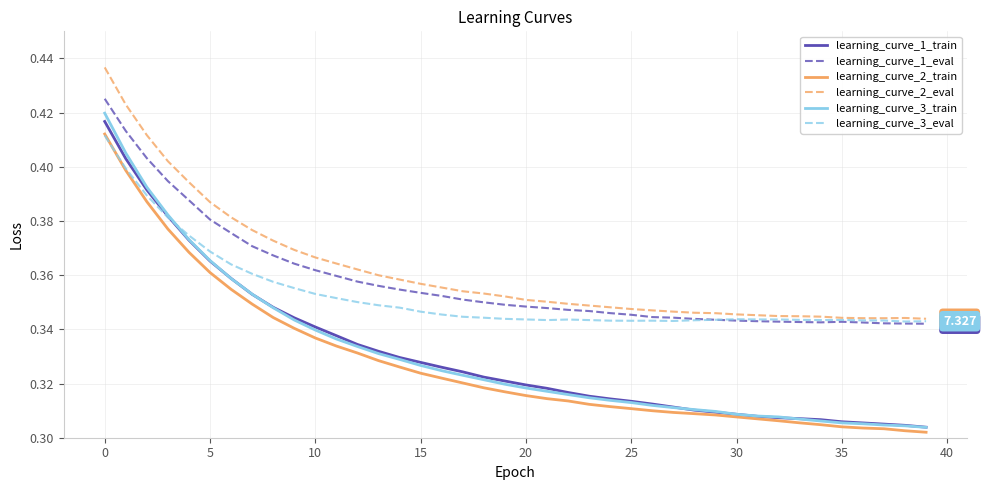

Which series has the largest range (max minus min)?

learning_curve_3_train